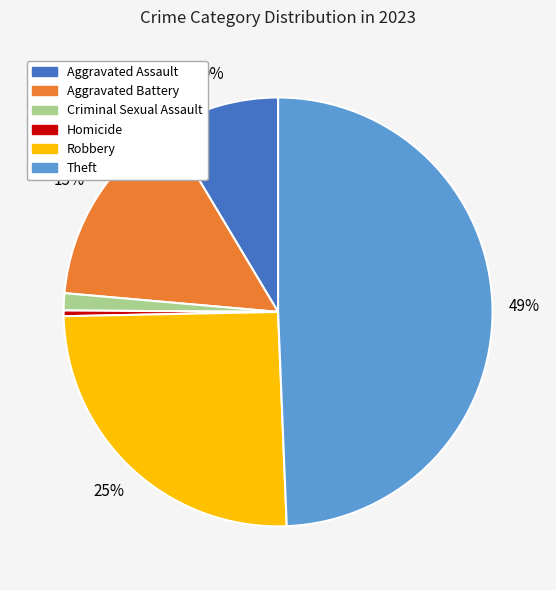

Do Homicide and Aggravated Battery together represent more than half of the pie?

No